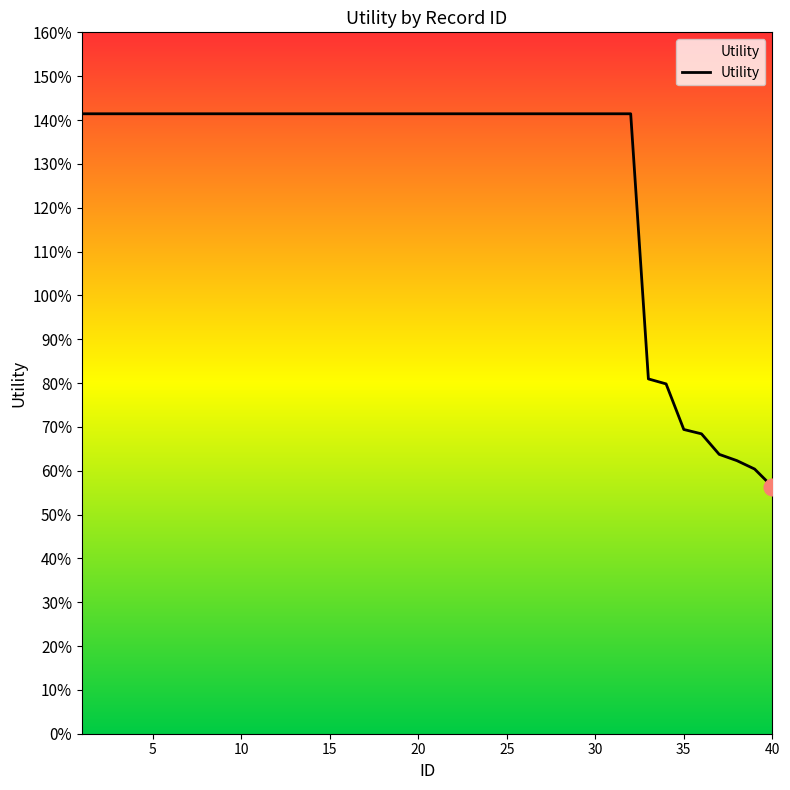

Does the chart display data point markers on the line(s)?

No